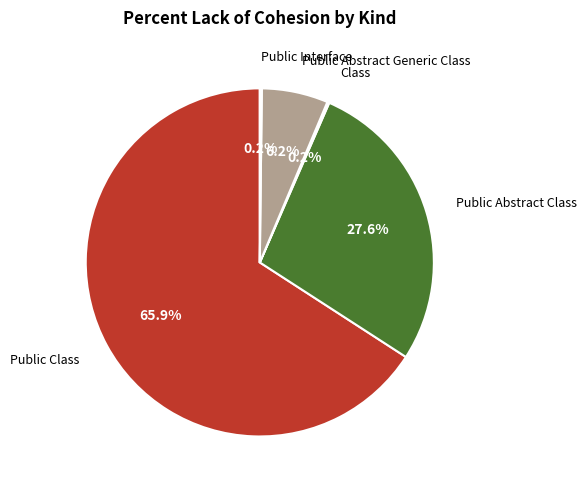

Is there a majority slice in this chart?

Yes